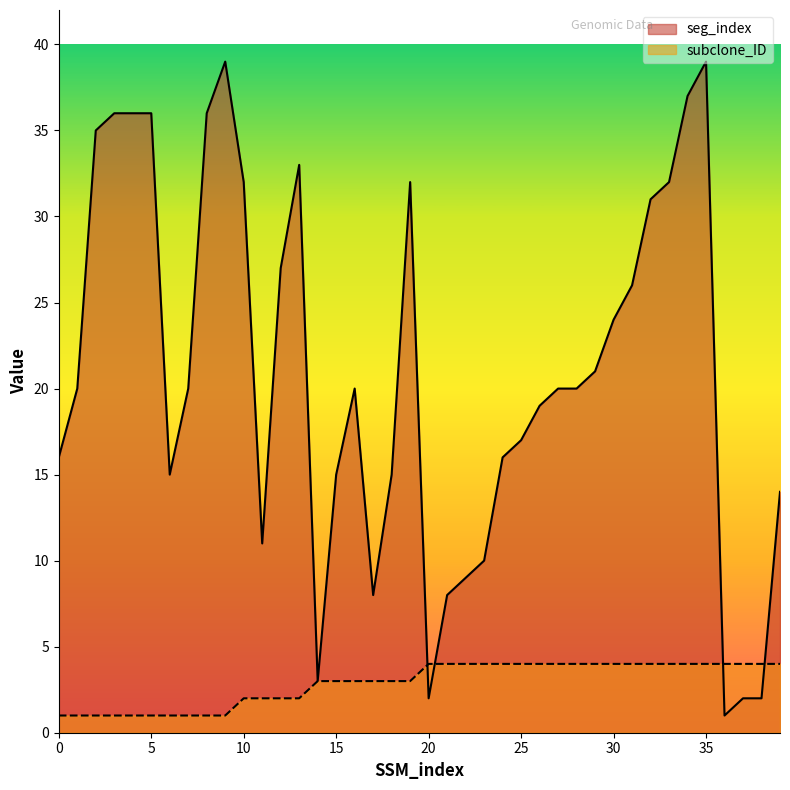

Is it true that seg_index equals 65 at 8?

False